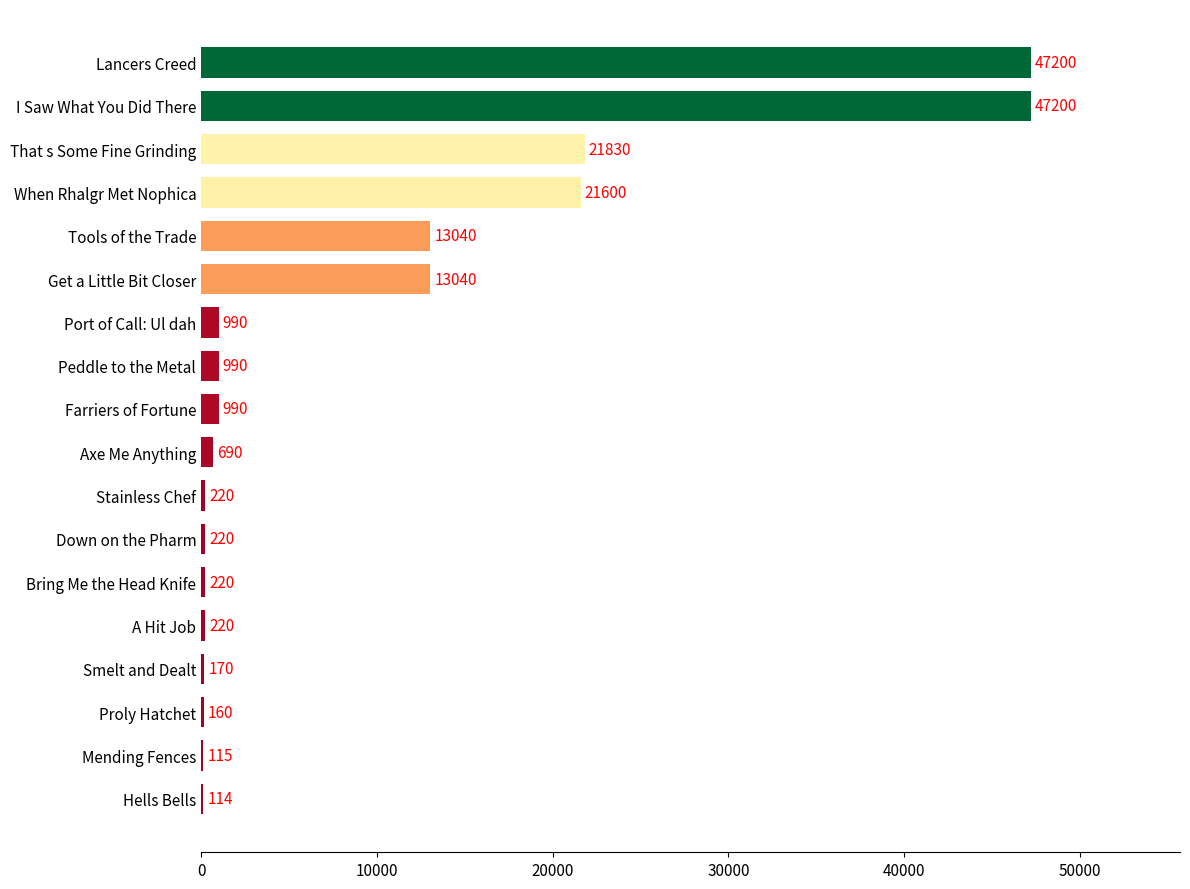

What value does the data have at Lancers Creed?

47200